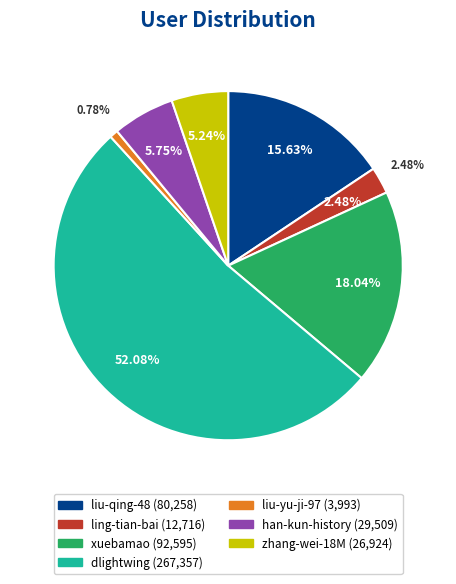

Is it true that zhang-wei-18M is 5% of the pie?

True